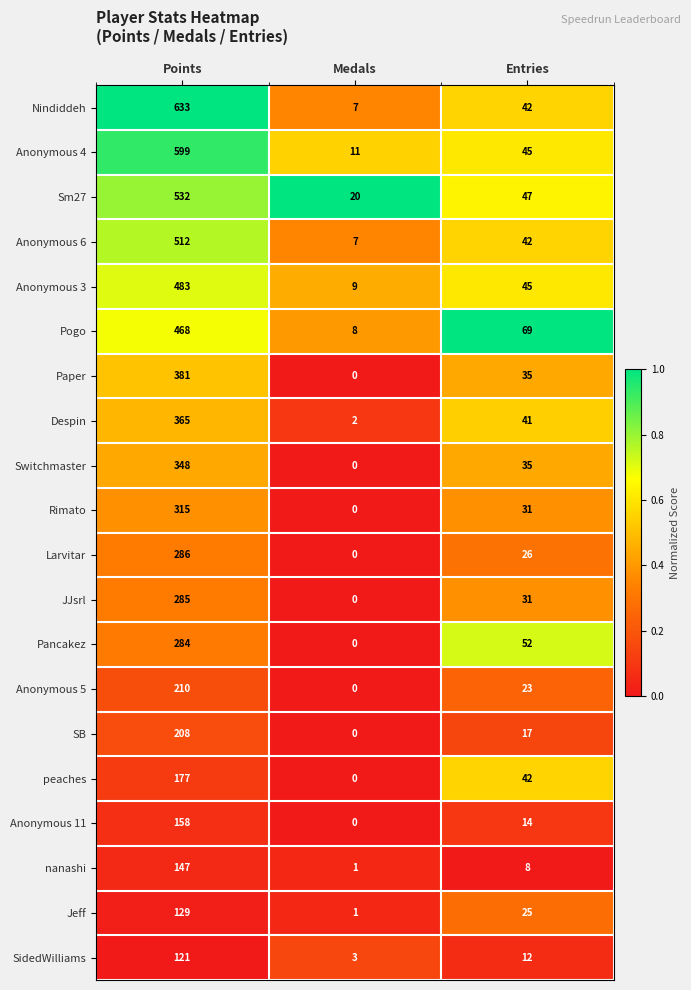

What is the highest value of the Larvitar series?

286